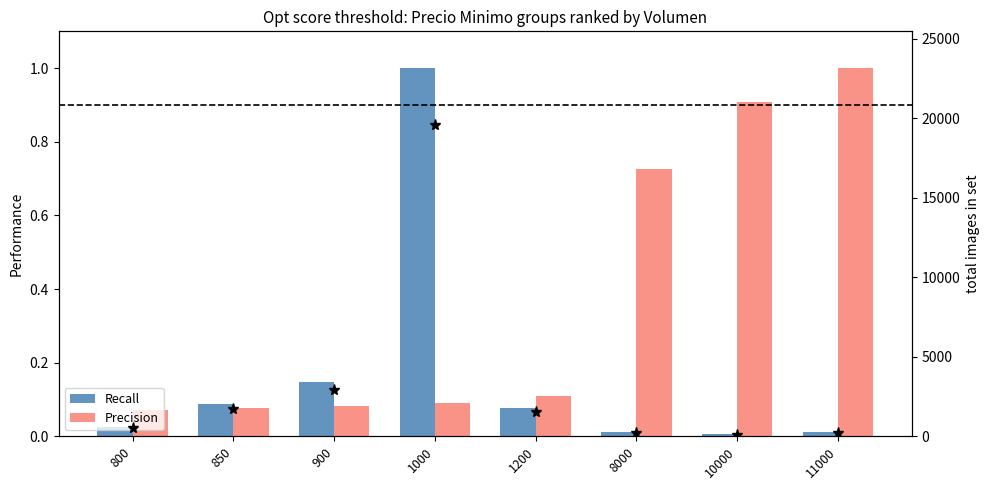

What value does the Precision series have at 11000?

1.0